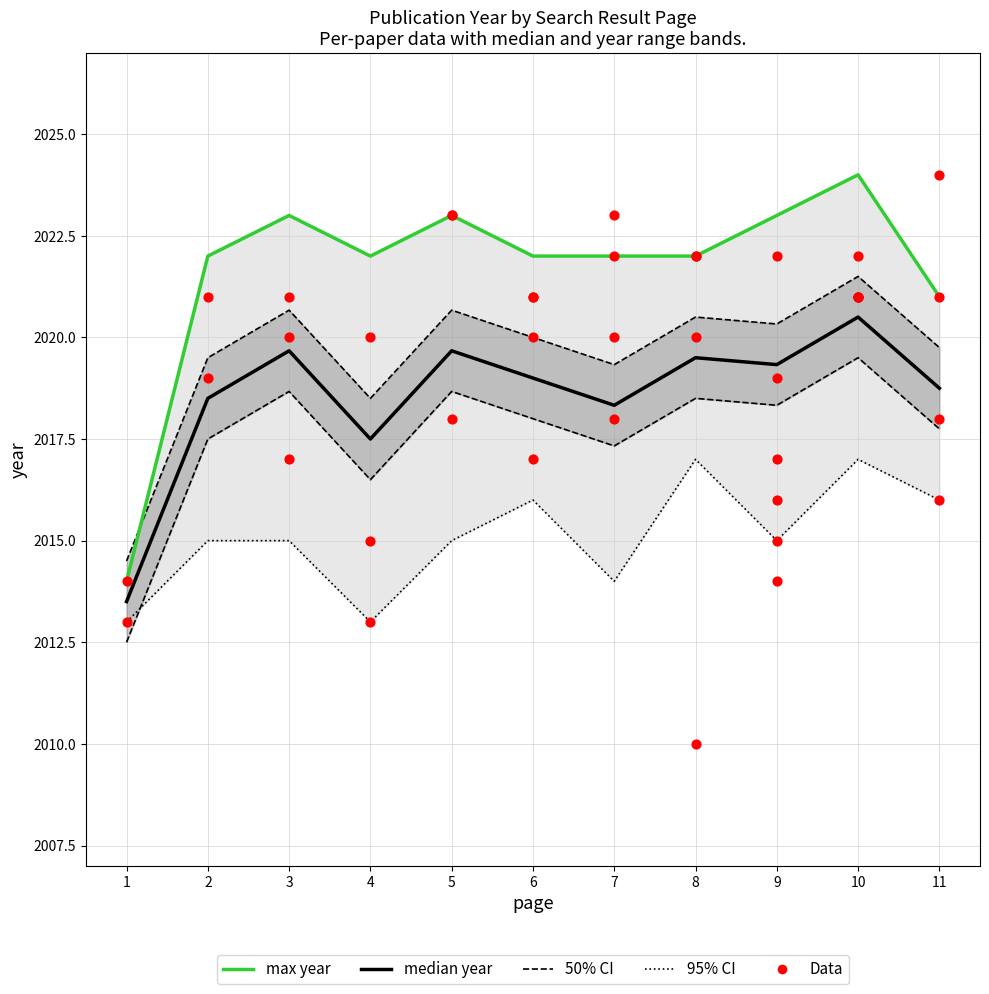

Which series has the largest total across all categories?

max_year